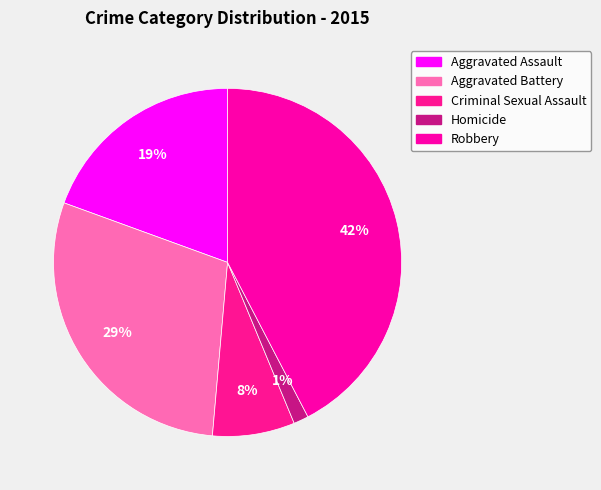

Does Homicide represent more than half of the total?

No